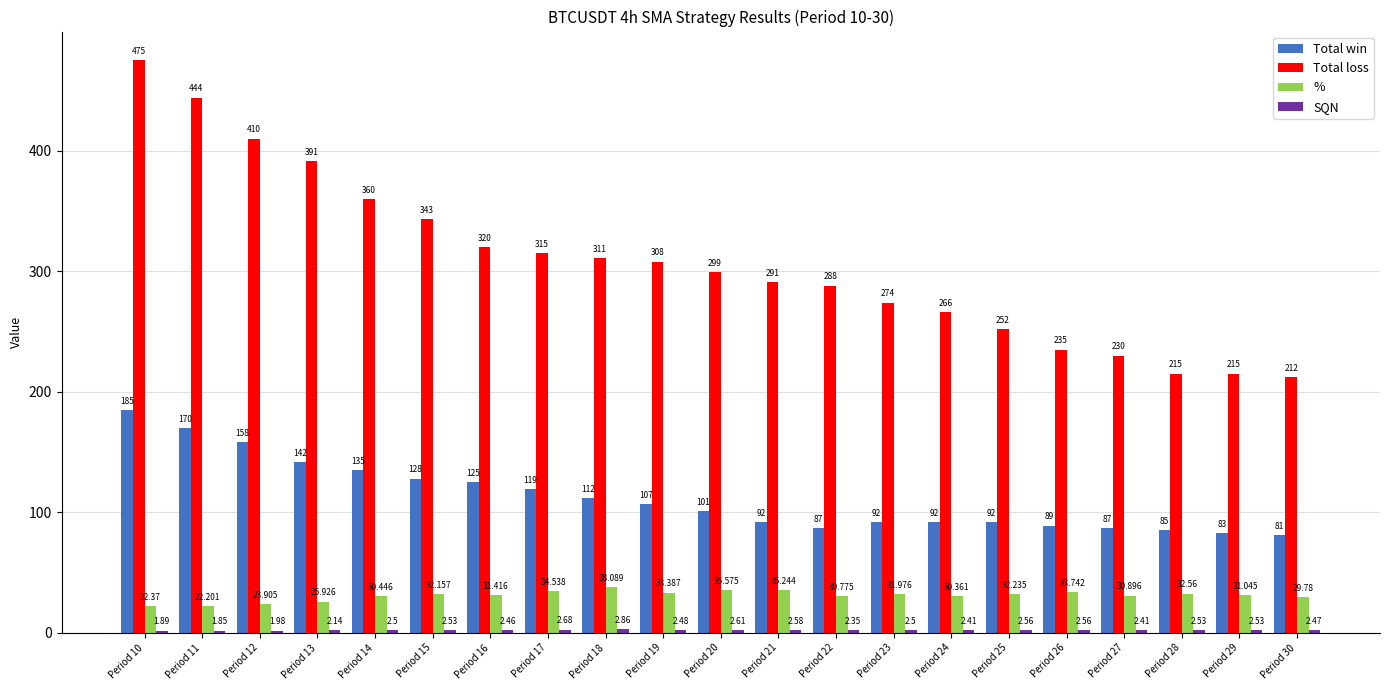

How many values in the Total loss series are below 299?

10